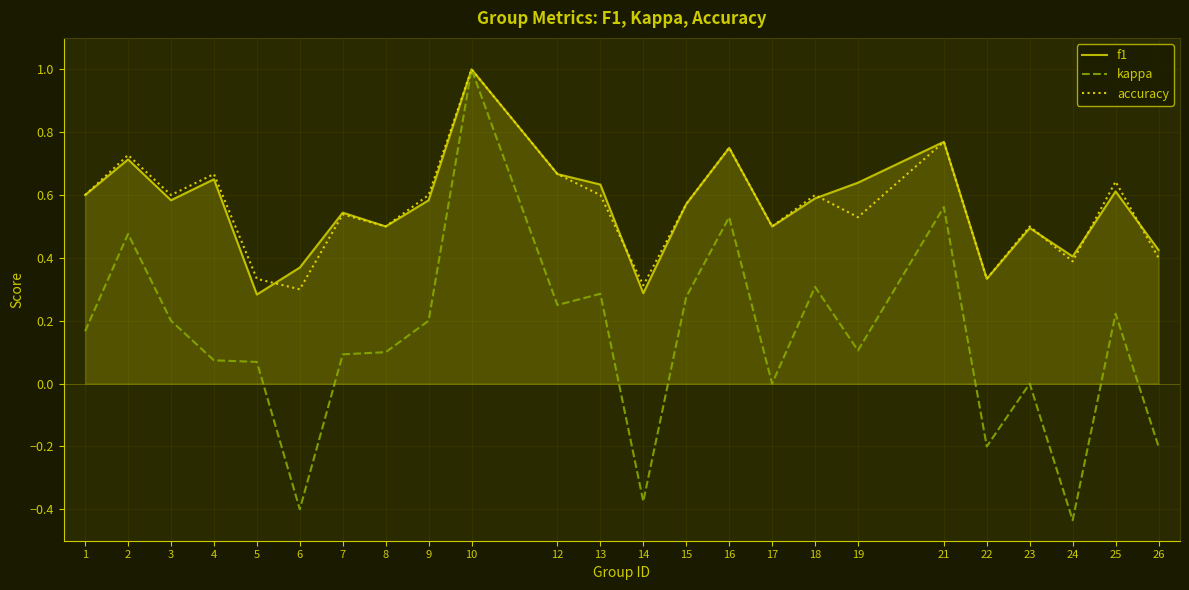

At which category does the chart reach its minimum across all series?

24